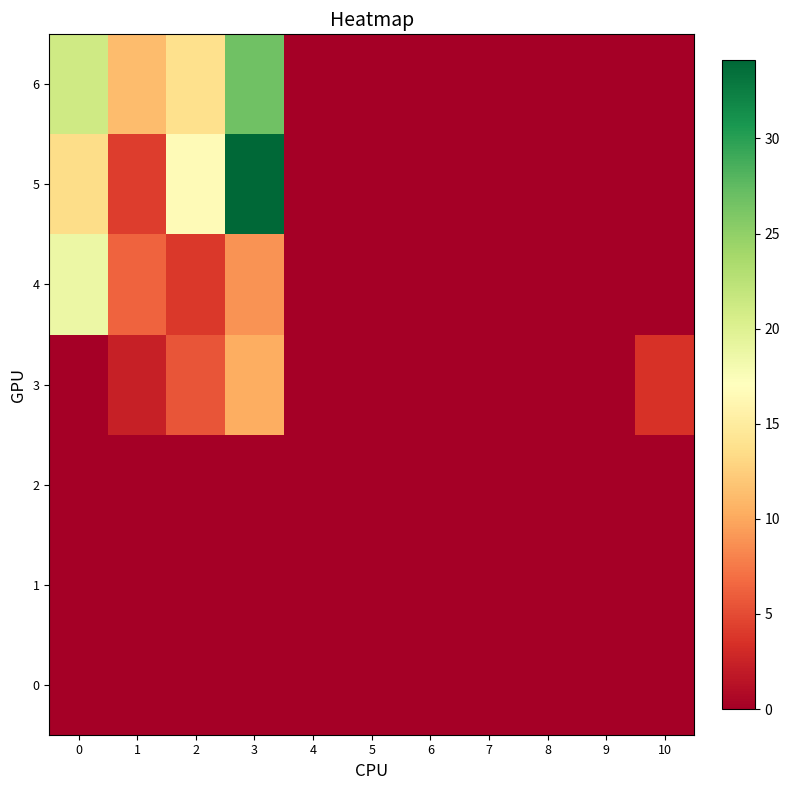

At how many categories does at least one series exceed 20?

2